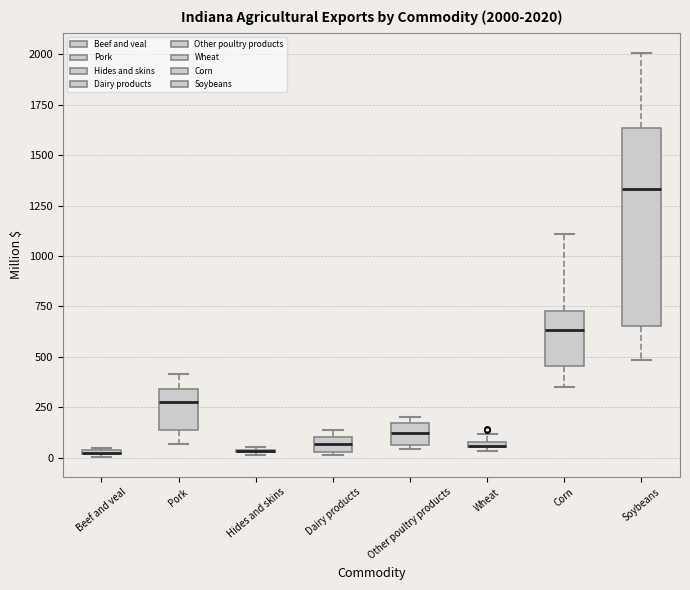

Which box is the tallest, from its lower edge to its upper edge?

Soybeans